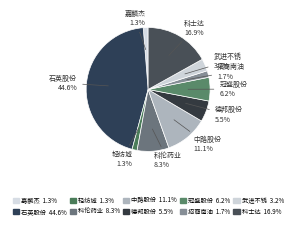

How many segments does this pie chart have?

10